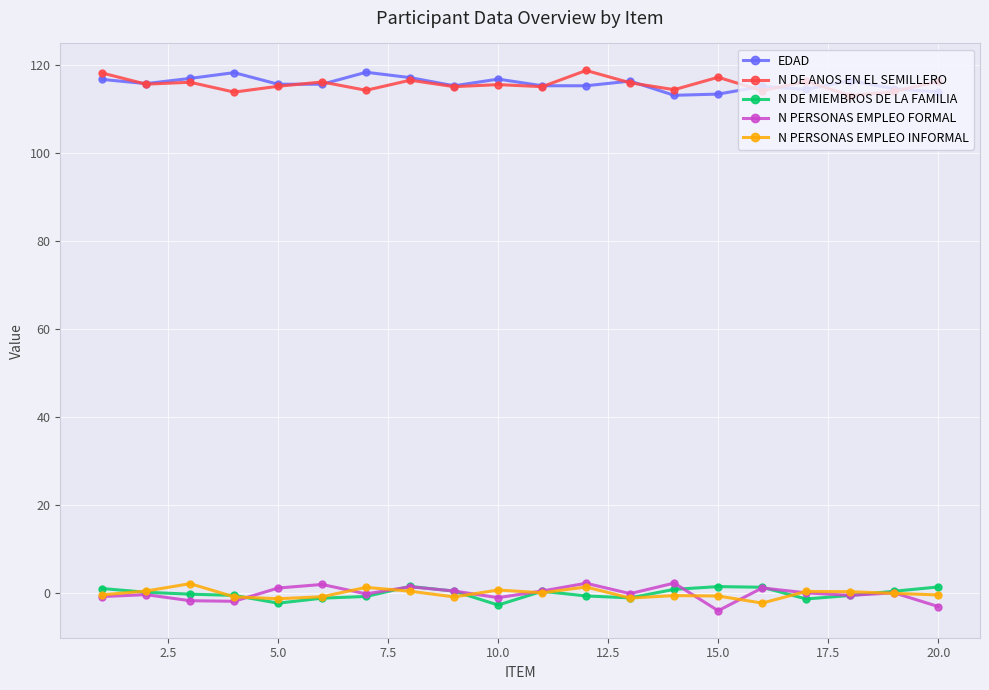

At how many categories does at least one series exceed 55?

20